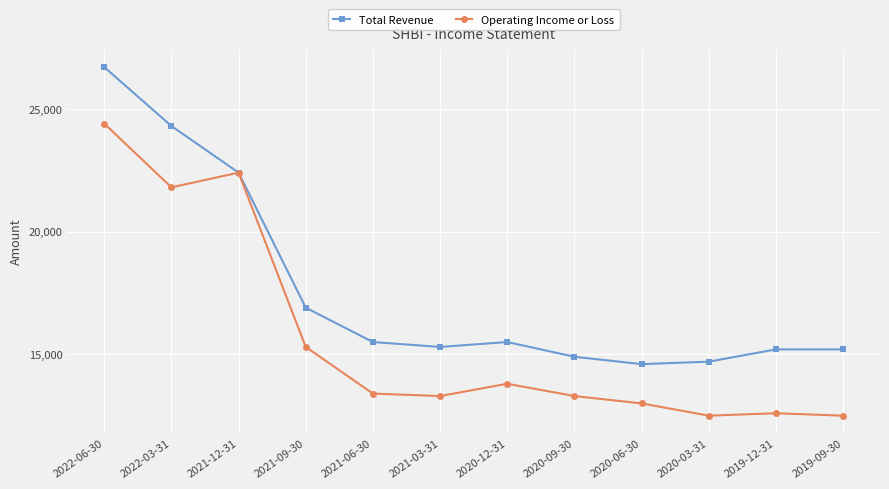

What is the difference between the highest and lowest values at 2019-12-31?

2600